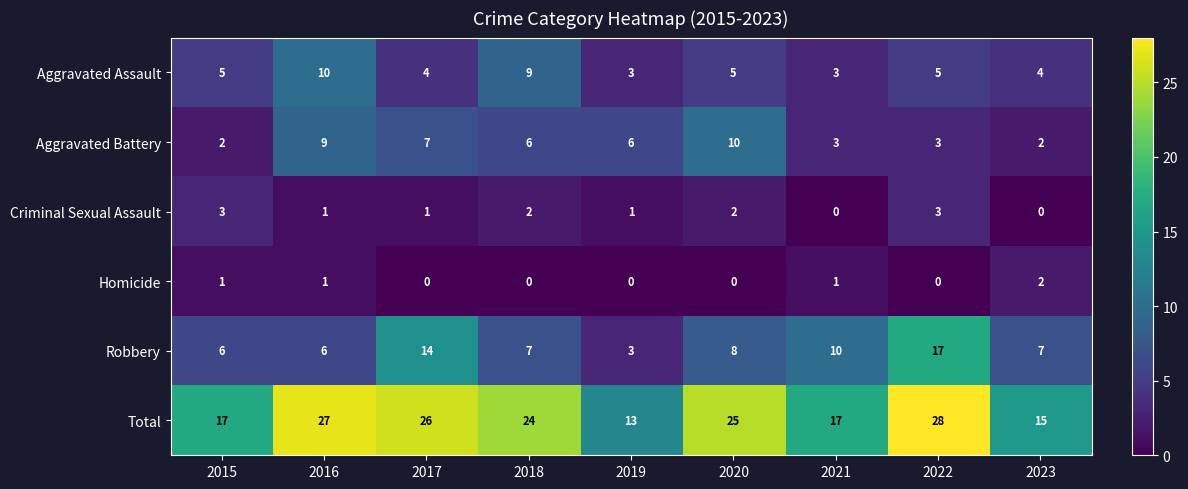

What is the total value across all series at 2022?

56